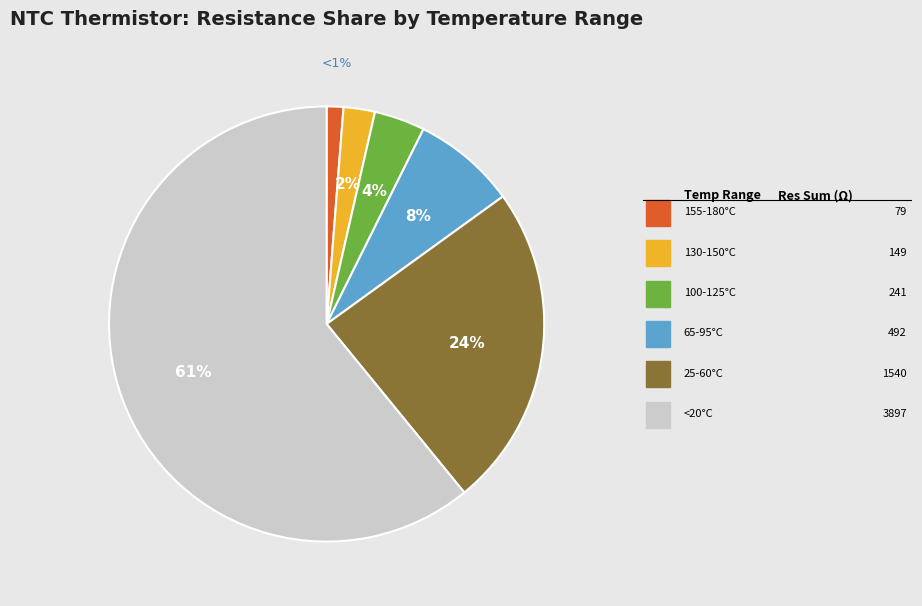

Count the number of slices in the pie.

6